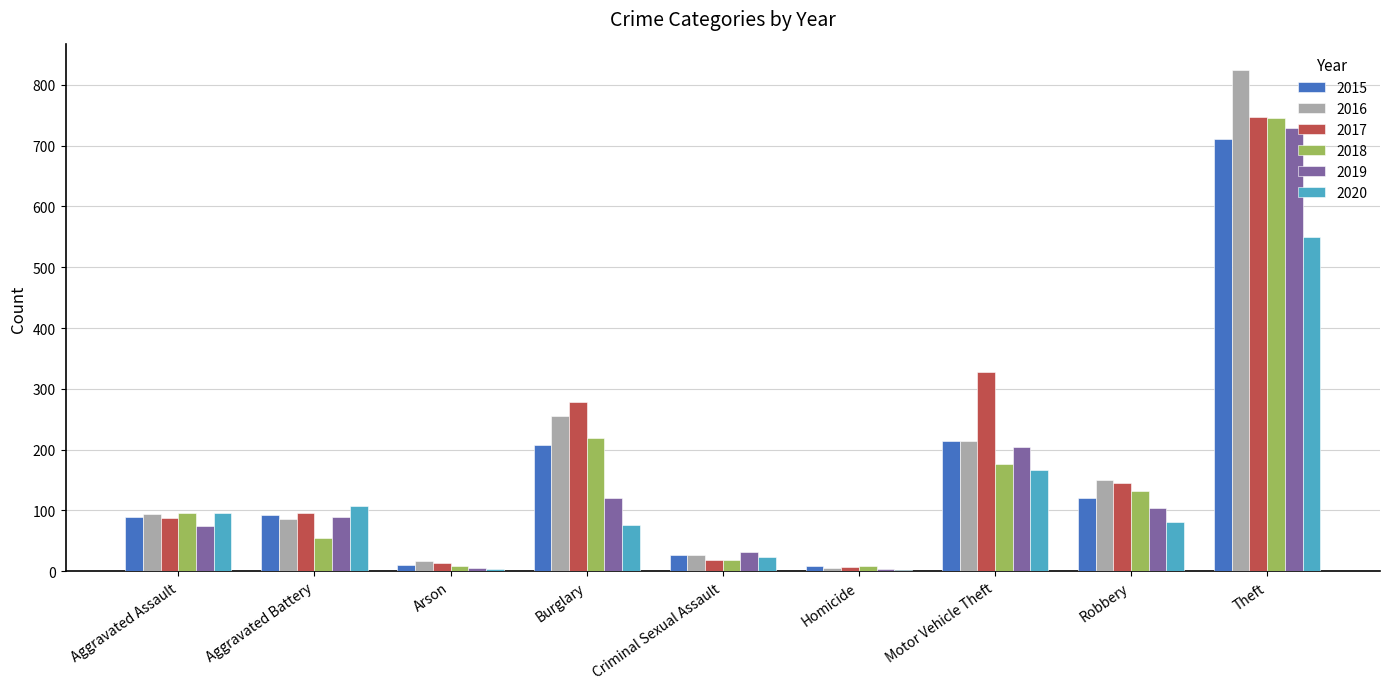

Between Aggravated Battery and Burglary, which series saw the biggest shift?

2017